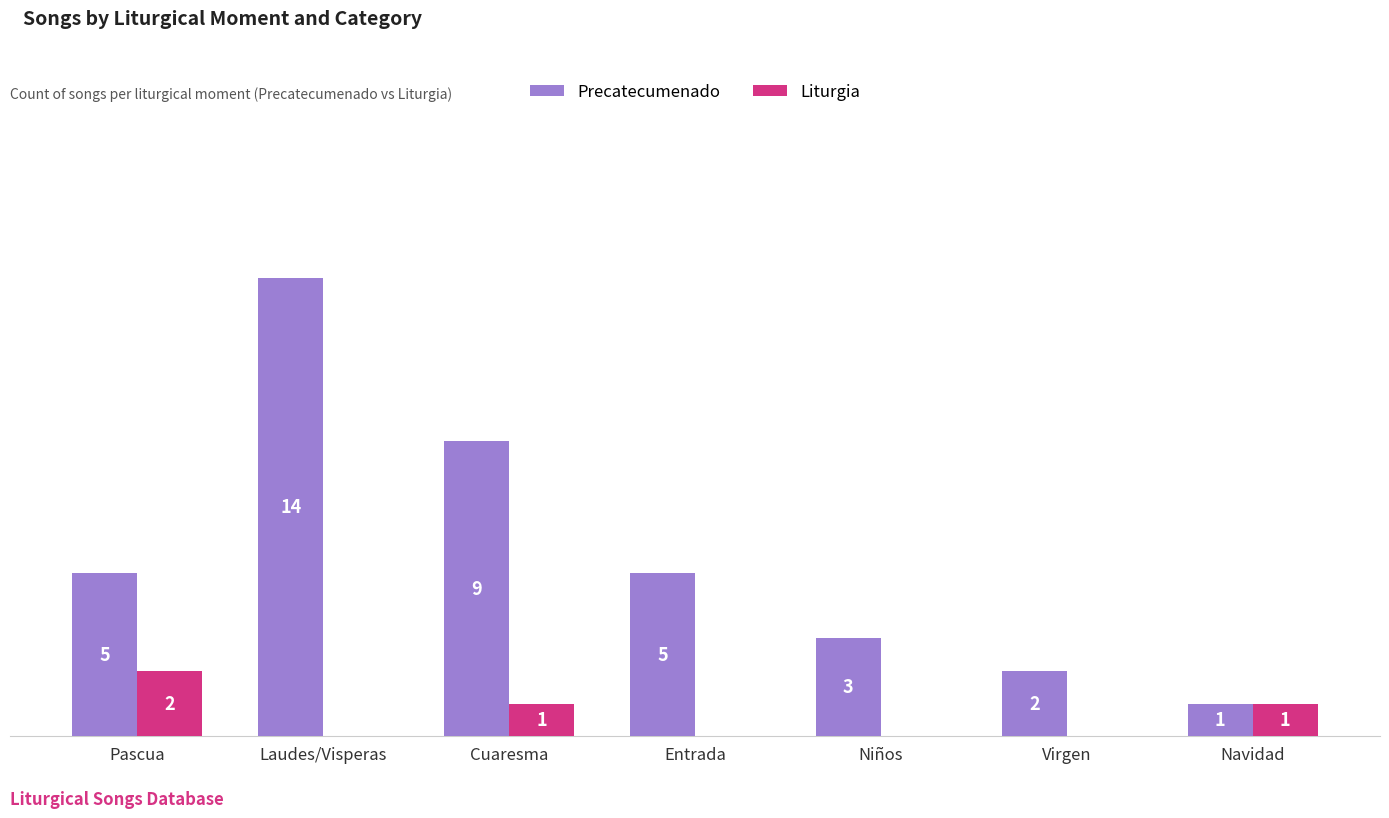

Between Entrada and Niños, which series saw the biggest shift?

Precatecumenado